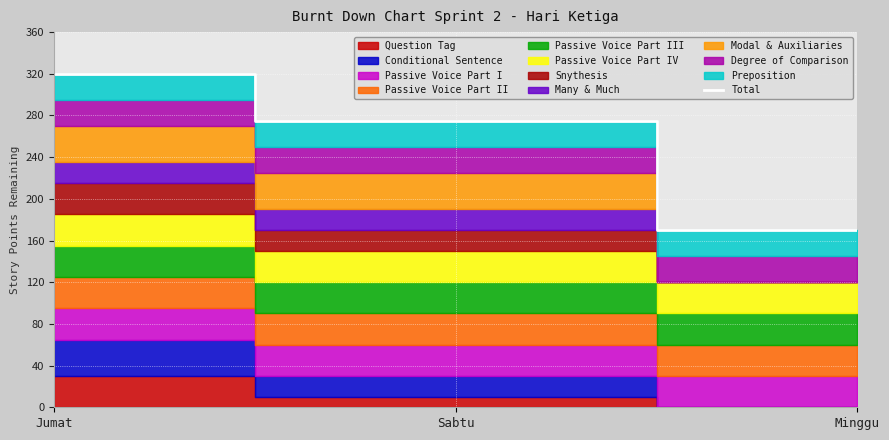

Reading left to right, transcribe all the data shown in this chart.

320	275	170